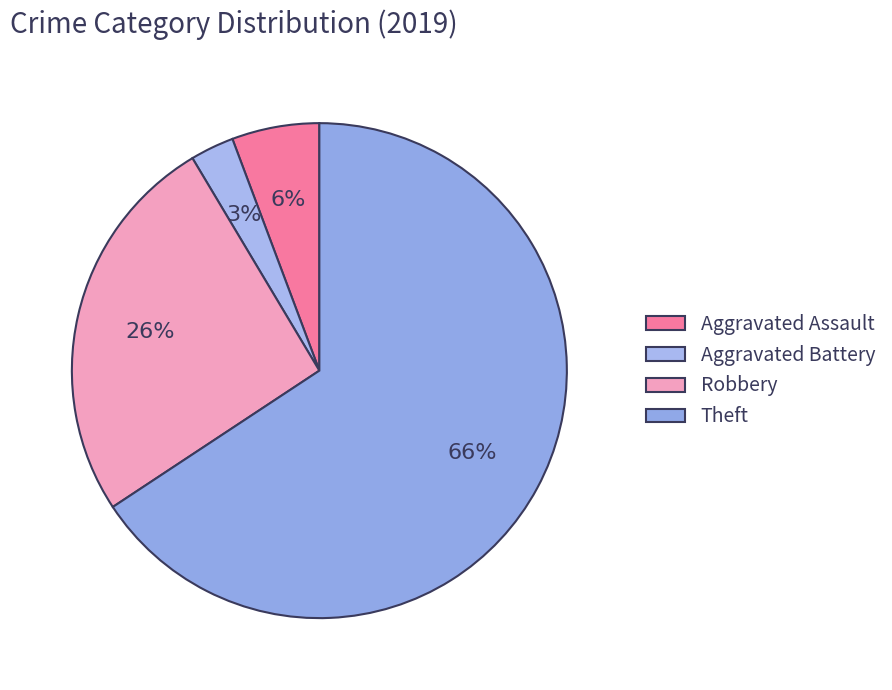

What is the largest slice in the pie chart?

Theft